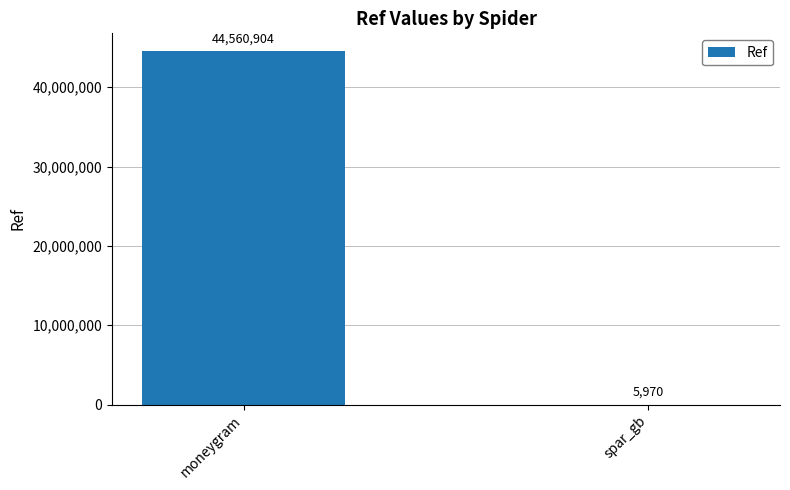

Between moneygram and spar_gb, which is larger?

moneygram